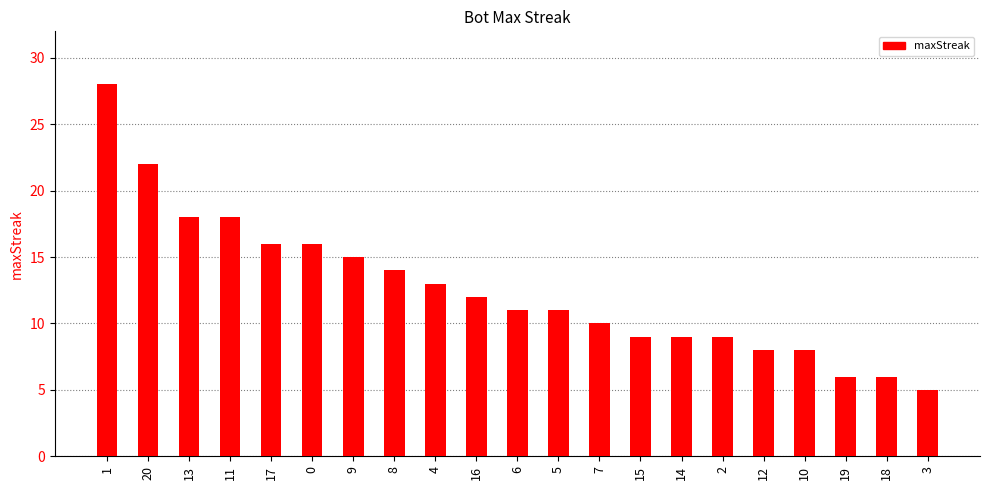

Reading left to right, list all the values displayed in this chart.

1=28	20=22	13=18	11=18	17=16	0=16	9=15	8=14	4=13	16=12	6=11	5=11	7=10	15=9	14=9	2=9	12=8	10=8	19=6	18=6	3=5